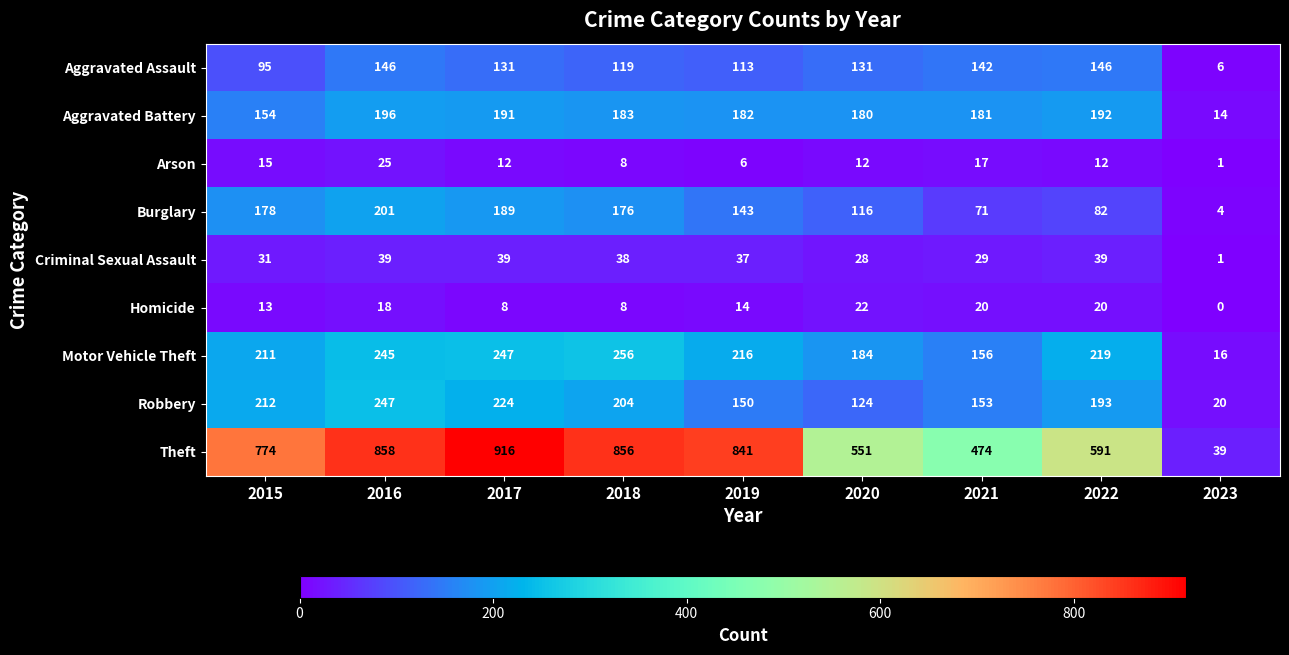

List the series in order of their peak value, lowest first.

Homicide, Arson, Criminal Sexual Assault, Aggravated Assault, Aggravated Battery, Burglary, Robbery, Motor Vehicle Theft, Theft